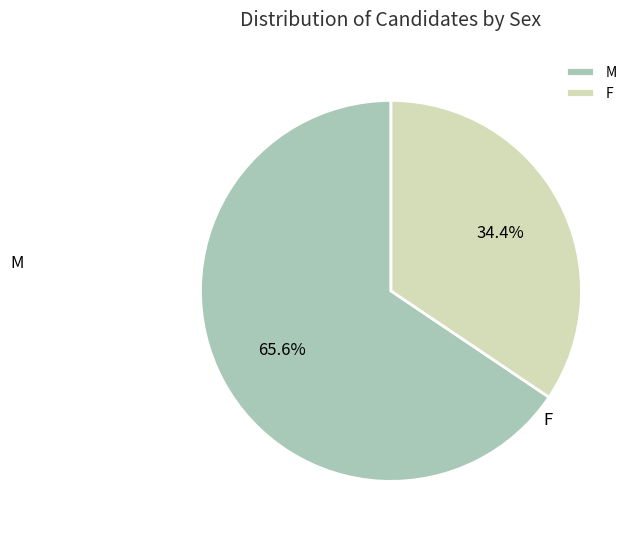

Which slice is the smallest?

F